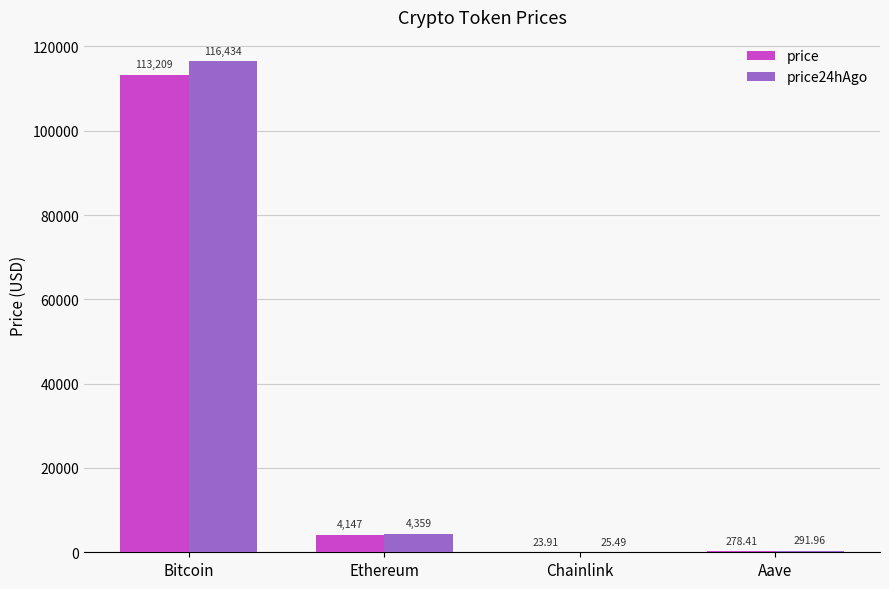

Reading left to right, transcribe all the data shown in this chart.

price: Bitcoin=113209.0	Ethereum=4147.4	Chainlink=23.9	Aave=278.4
price24hAgo: Bitcoin=116434.0	Ethereum=4359.4	Chainlink=25.5	Aave=292.0